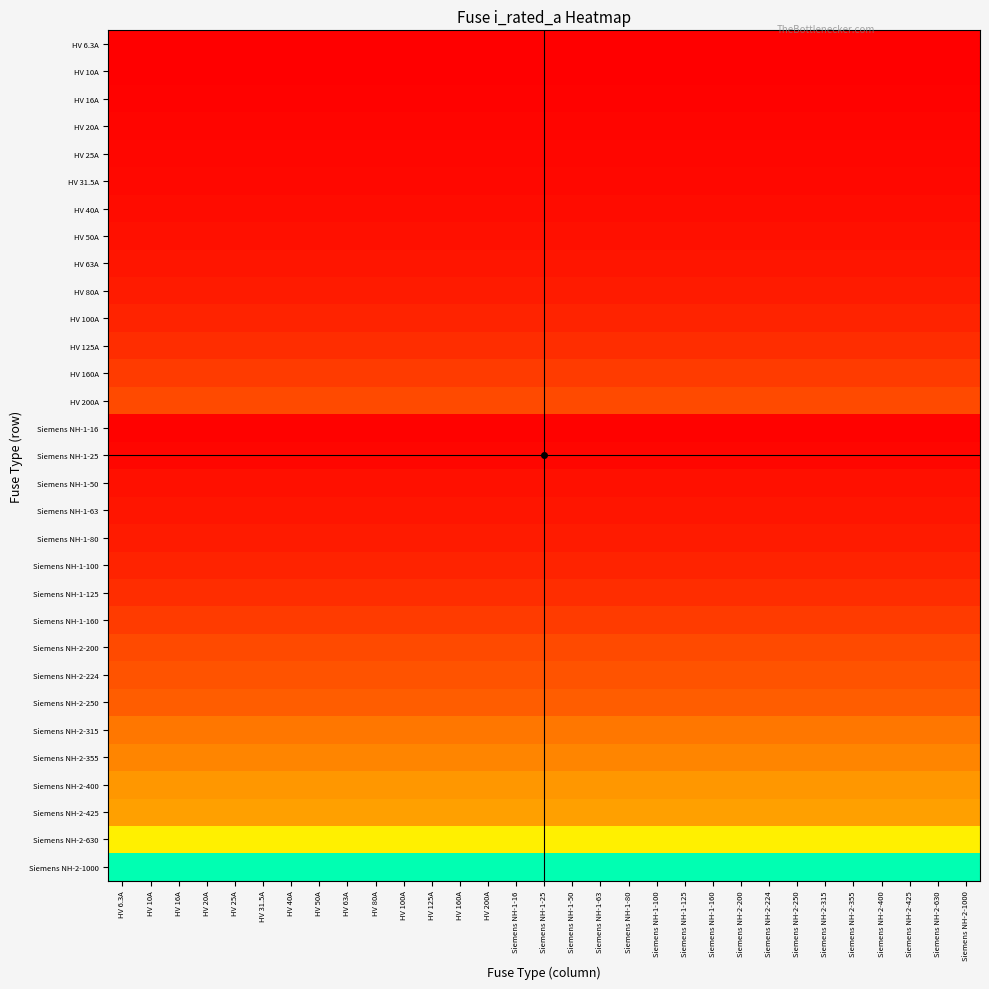

What is the maximum value shown in the chart?

1000.0